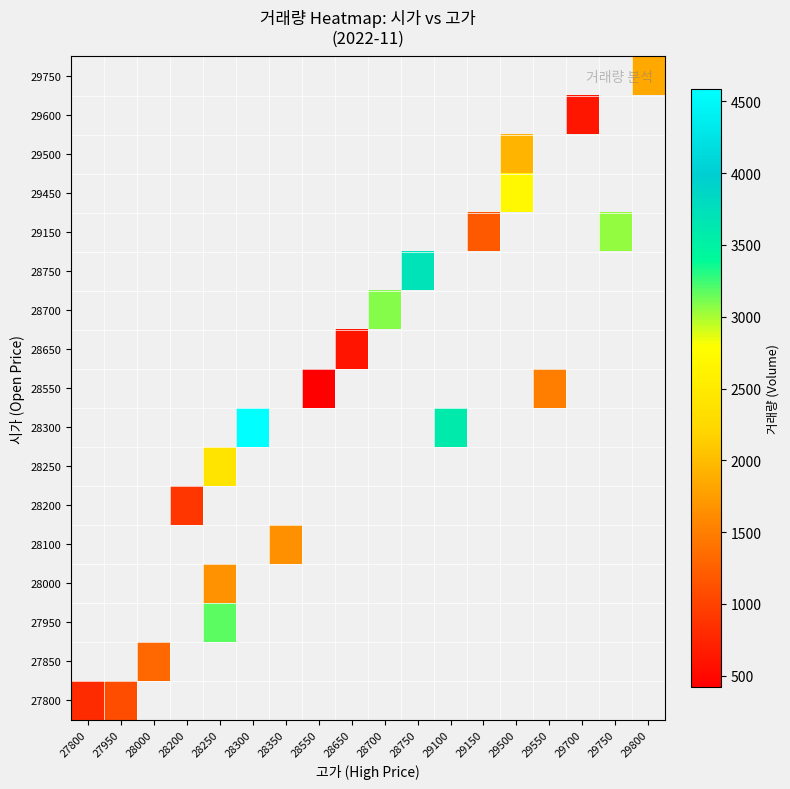

How many values in 27850 are above zero?

1